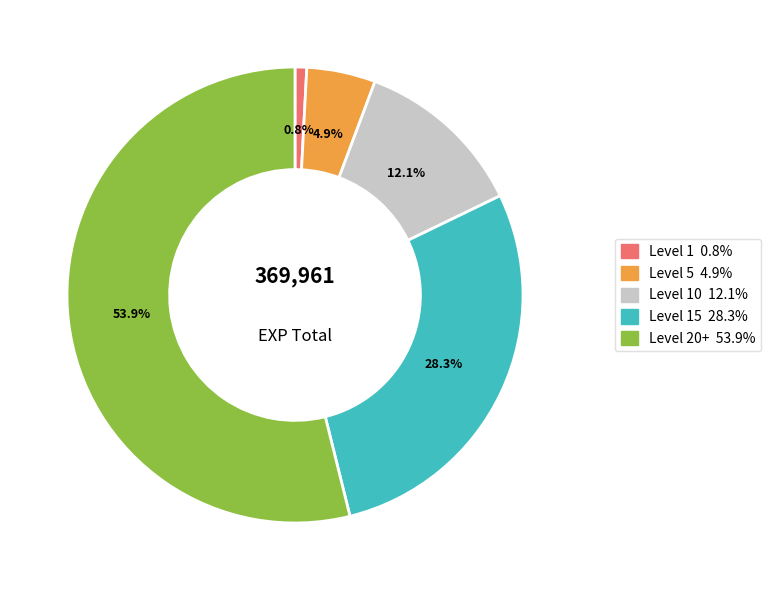

Is there any slice that represents more than half of the pie?

Yes